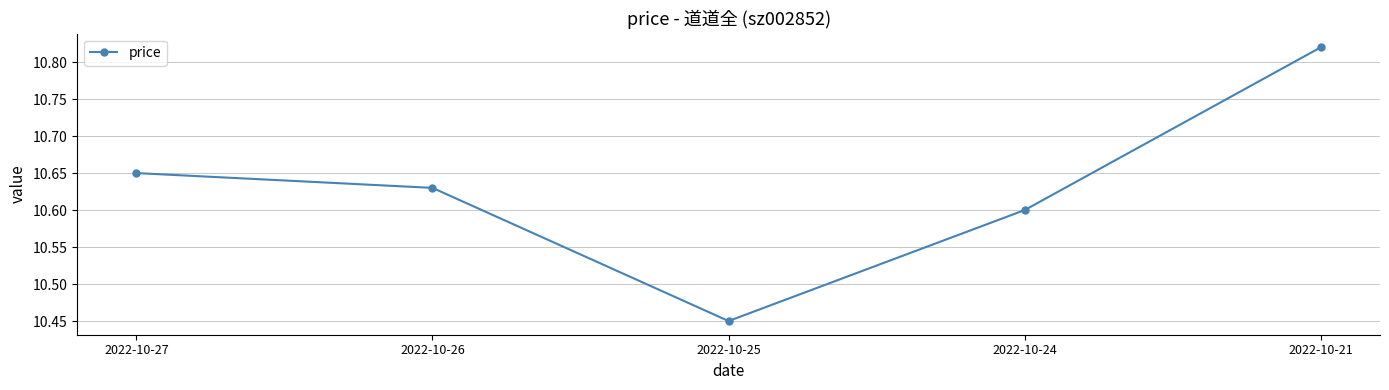

Rank the categories by value from lowest to highest.

2022-10-25, 2022-10-24, 2022-10-26, 2022-10-27, 2022-10-21